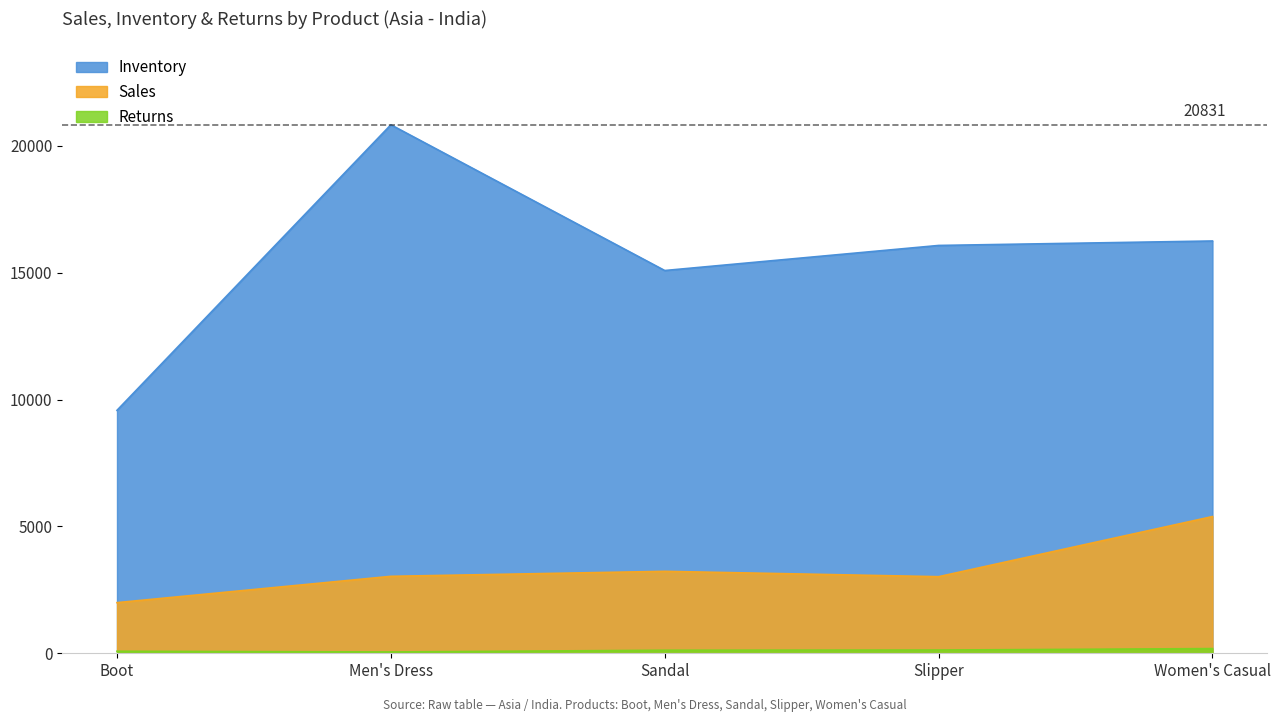

True or false: Inventory has more than 2 points higher than both neighbors.

False